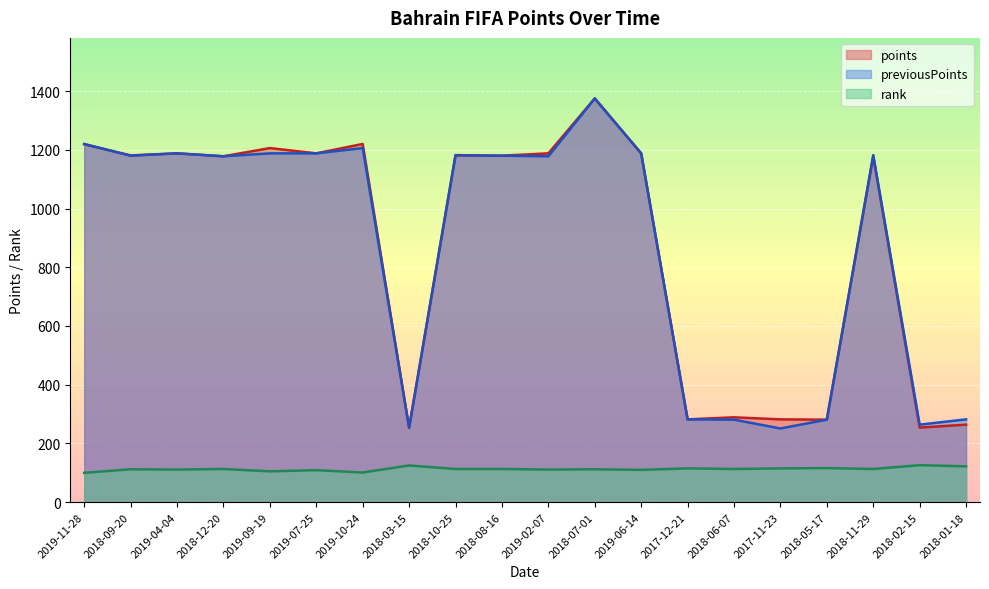

Between 2018-10-25 and 2019-04-04, which is larger?

2019-04-04